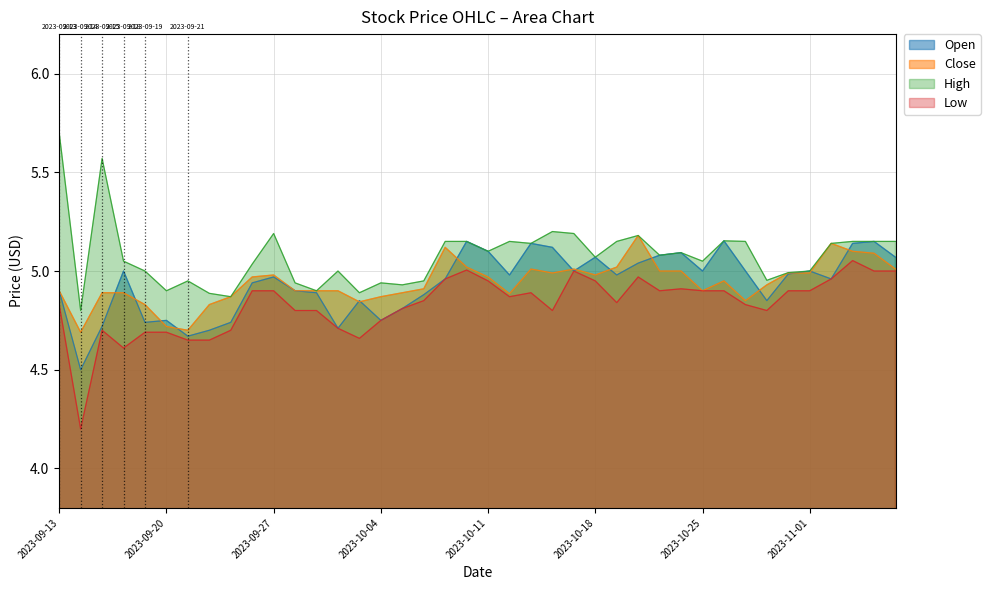

In Close, how many points are lower than both neighbors (excluding endpoints)?

8